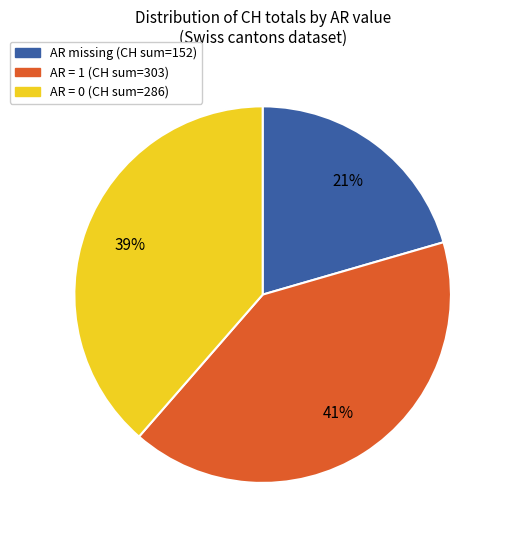

Does any single category account for the majority?

No